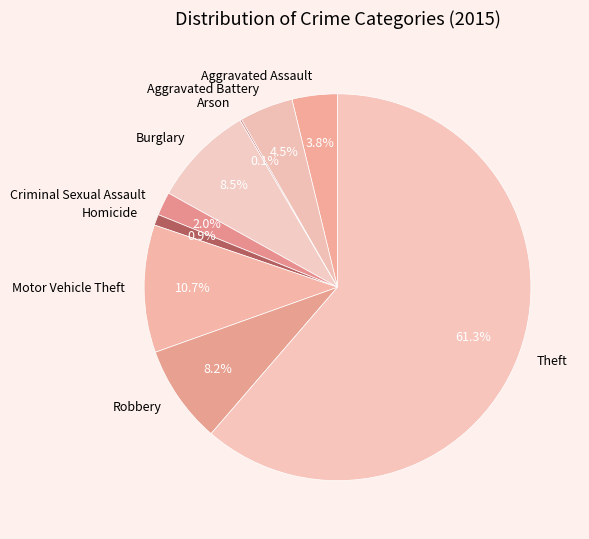

To the nearest percent, what percentage of the pie is Homicide?

1%